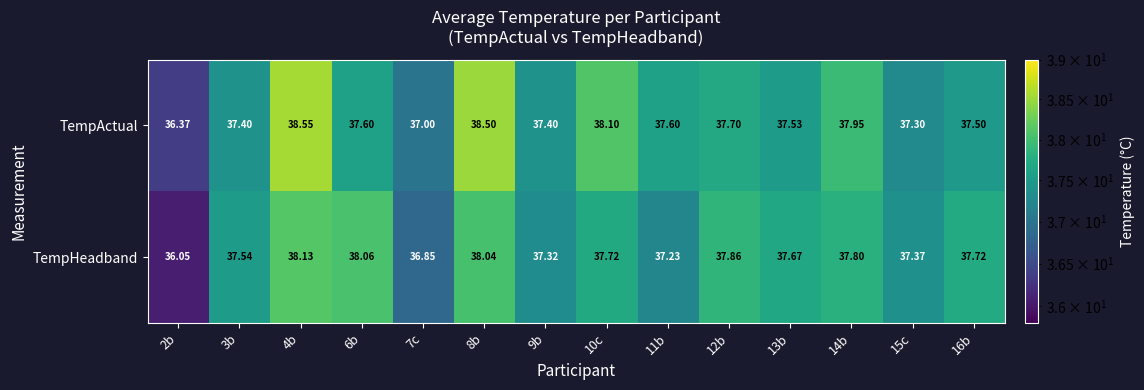

Between 4b and 16b, which series saw the biggest shift?

TempActual